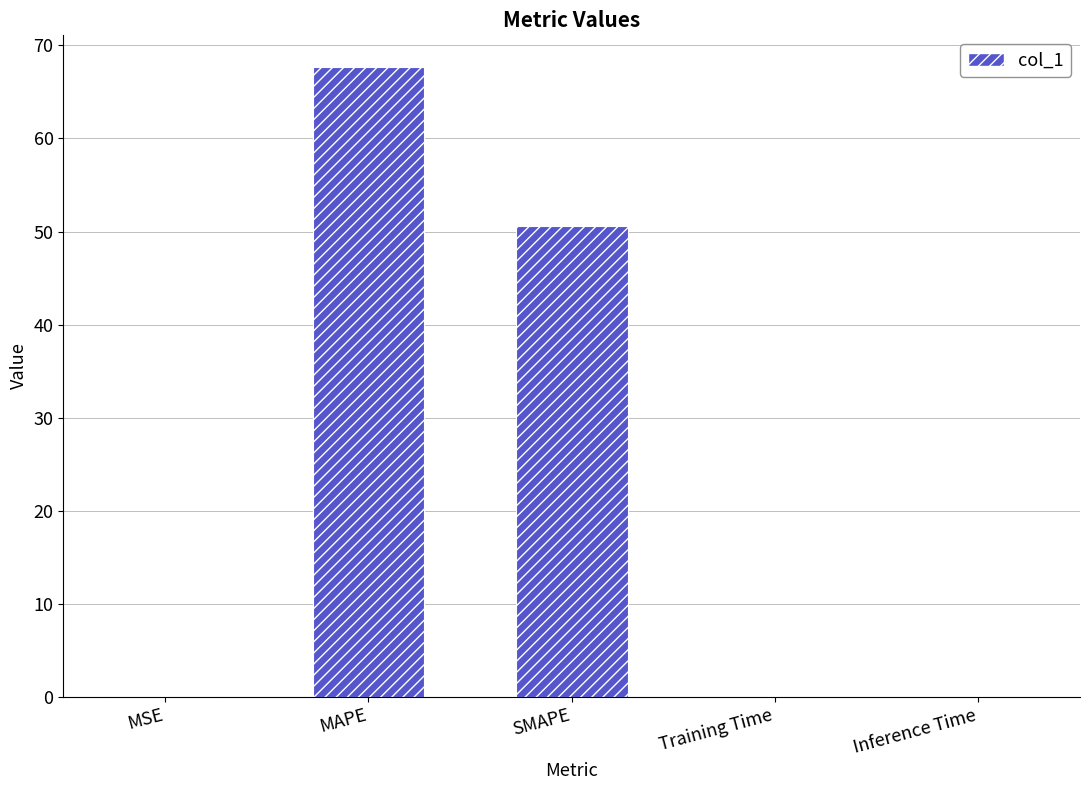

What is the greatest value displayed?

67.7